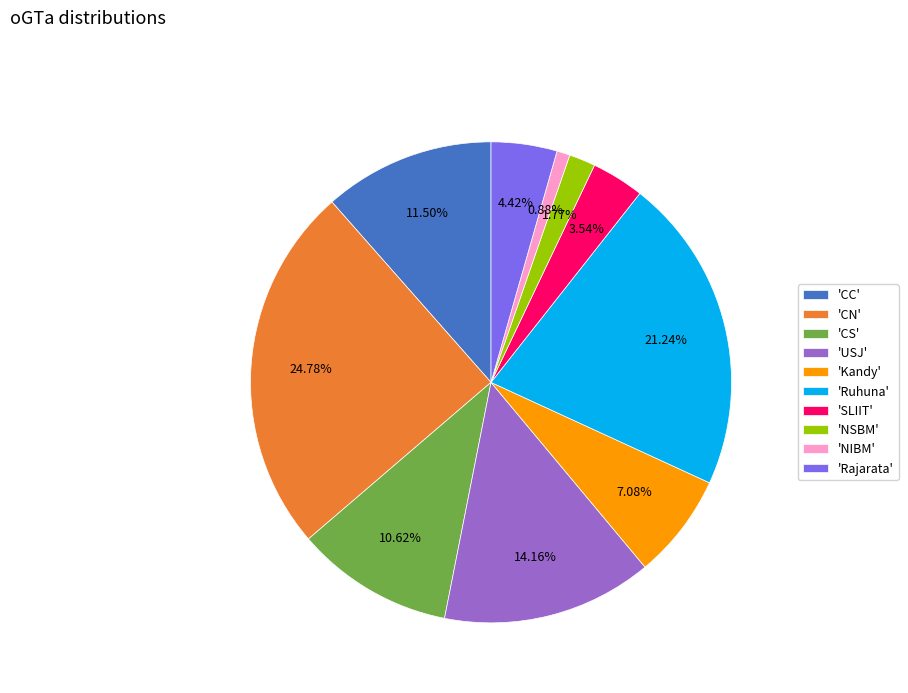

Count the number of slices in the pie.

10